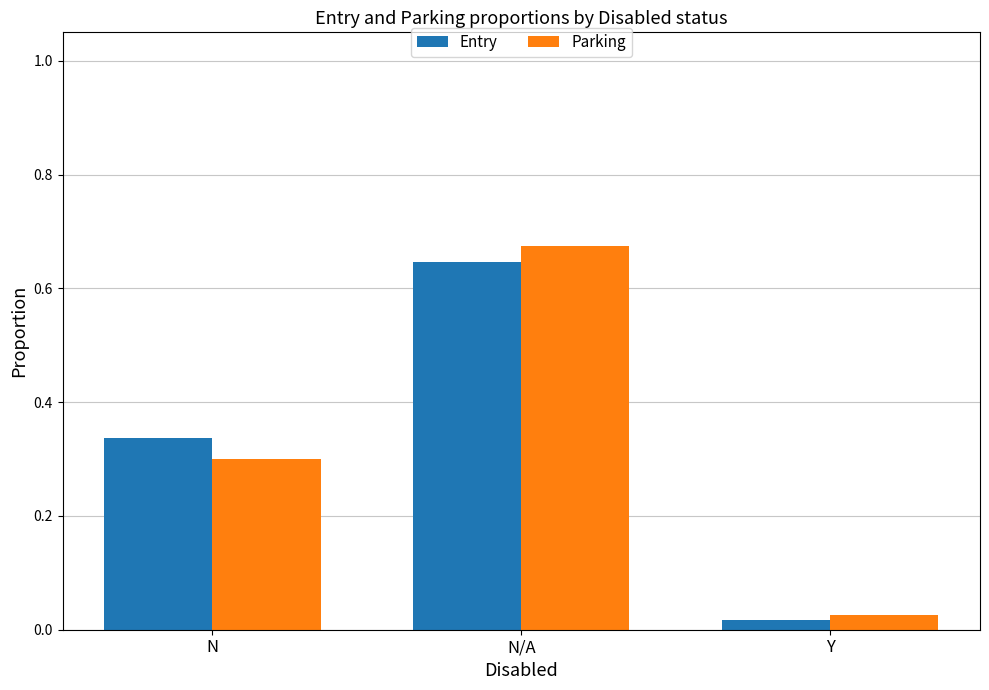

Where is Entry nearest to the value 0?

Y